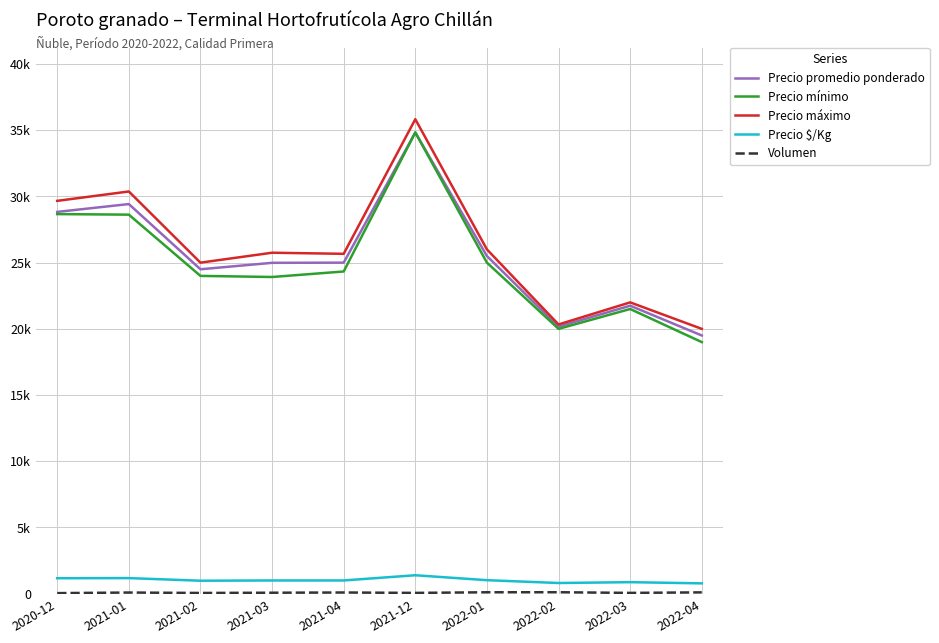

Which category has the highest value across all series?

2021-12